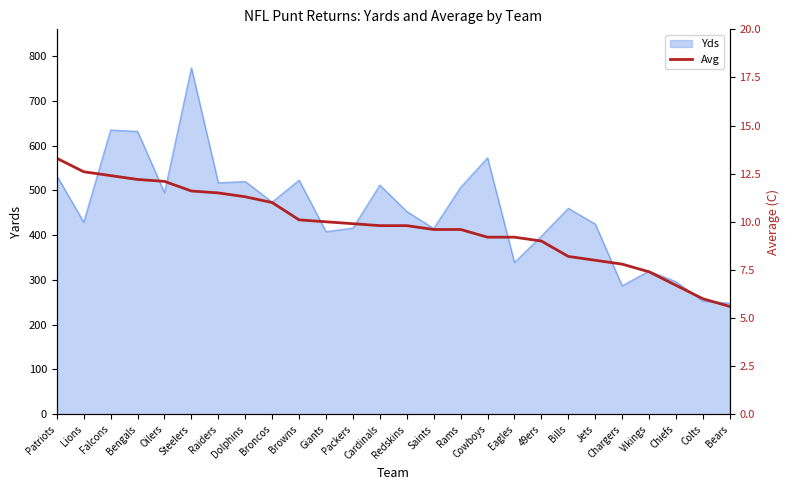

Reading left to right, list all the values displayed in this chart.

13.3	12.6	12.4	12.2	12.1	11.6	11.5	11.3	11.0	10.1	10.0	9.9	9.8	9.8	9.6	9.6	9.2	9.2	9.0	8.2	8.0	7.8	7.4	6.7	6.0	5.6